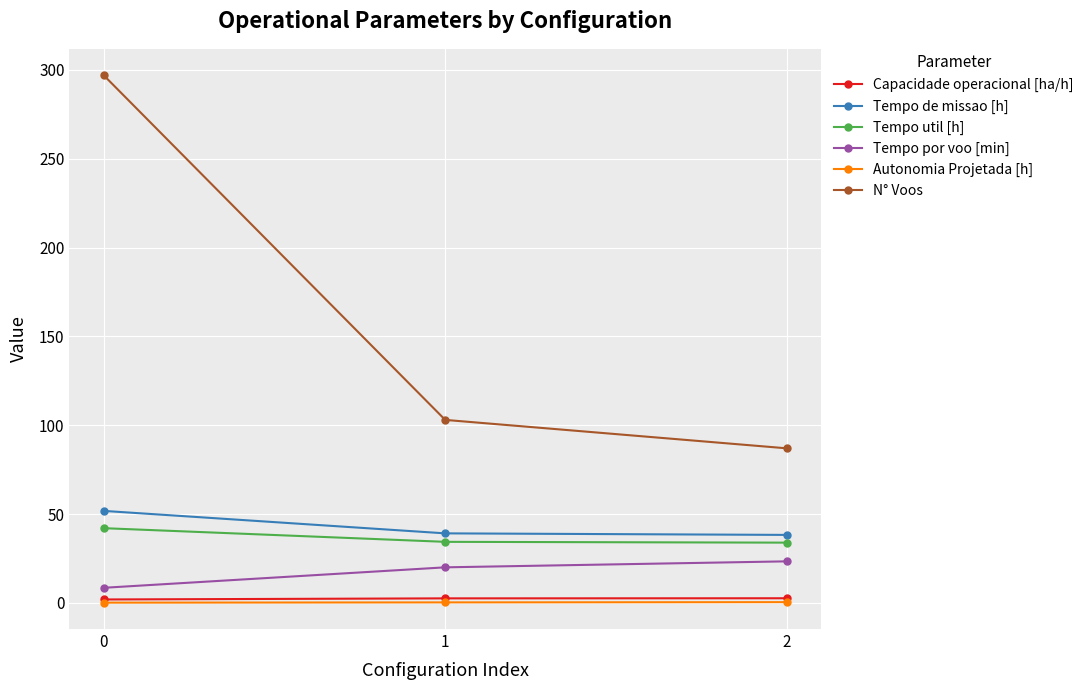

What is the sum of the Tempo de missao [h] values at 0 and 2?

90.1